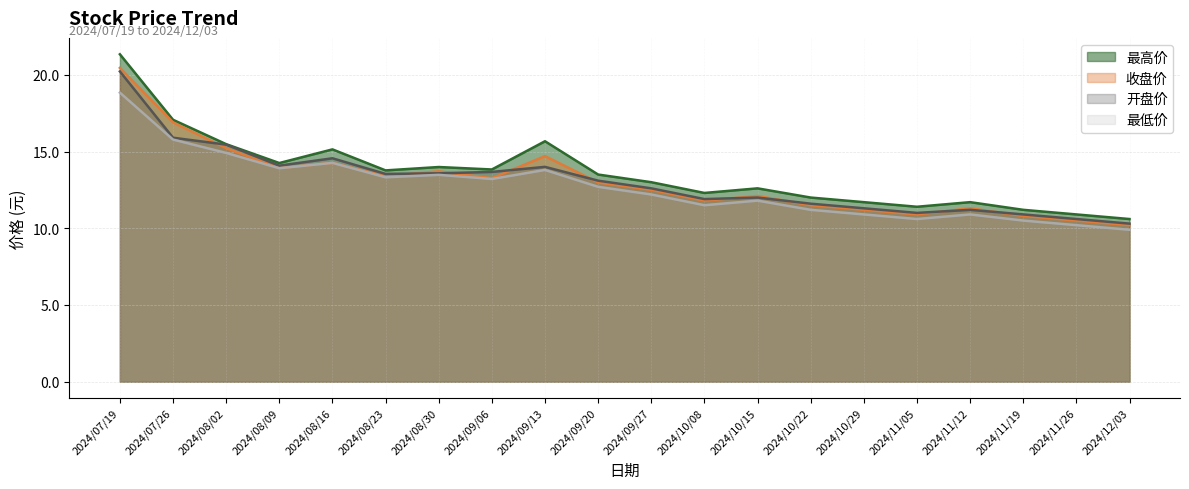

How many data points does each series have?

20